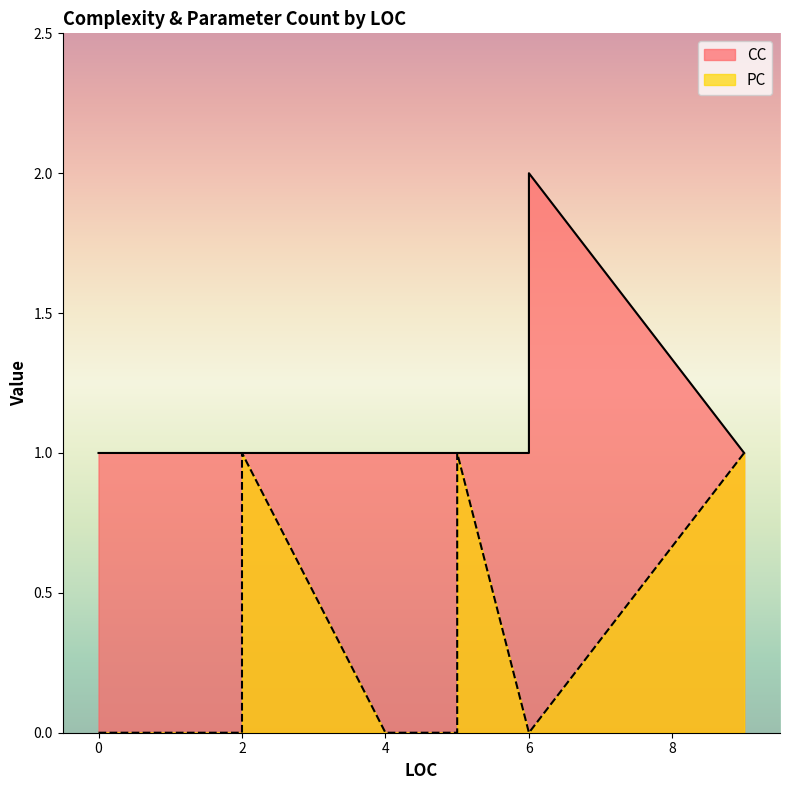

What is the spread (max minus min) of values at 4?

1